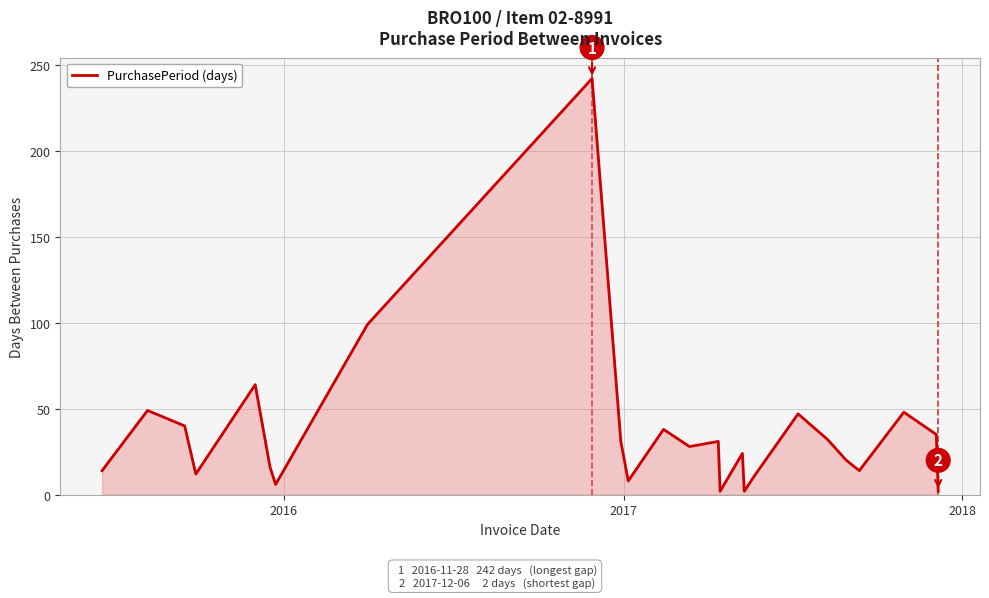

What is the maximum value shown in the chart?

242